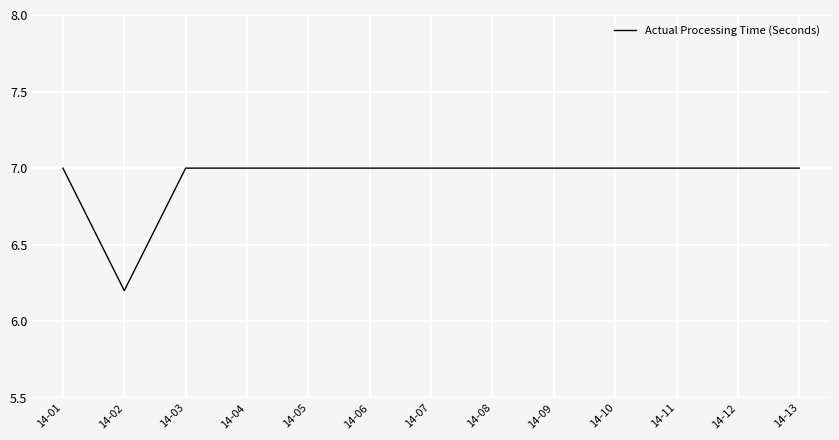

How many series are shown in this chart?

1